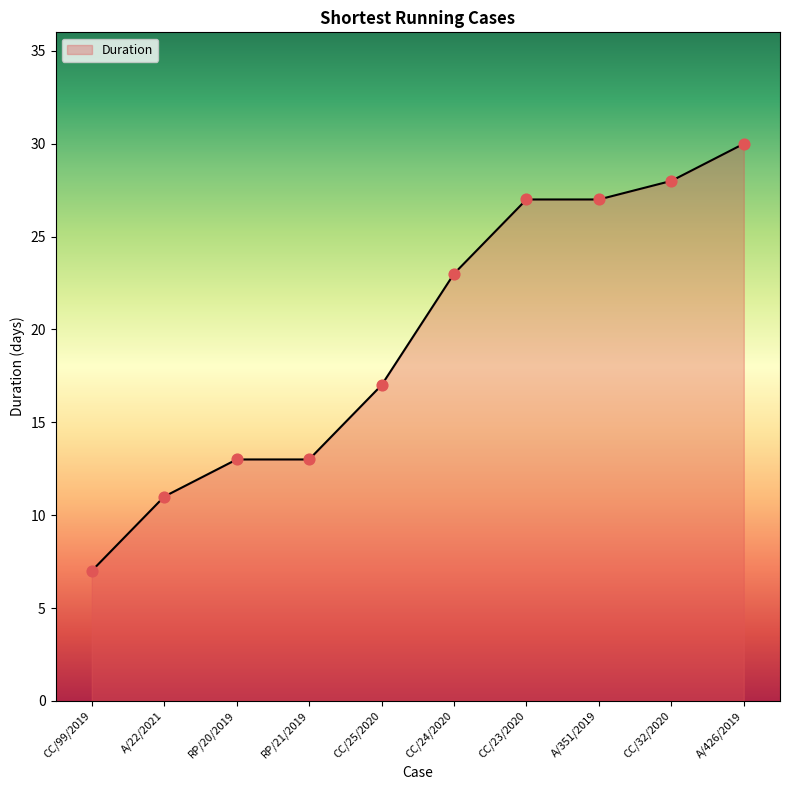

What is the change in value from RP/20/2019 to CC/32/2020?

+15